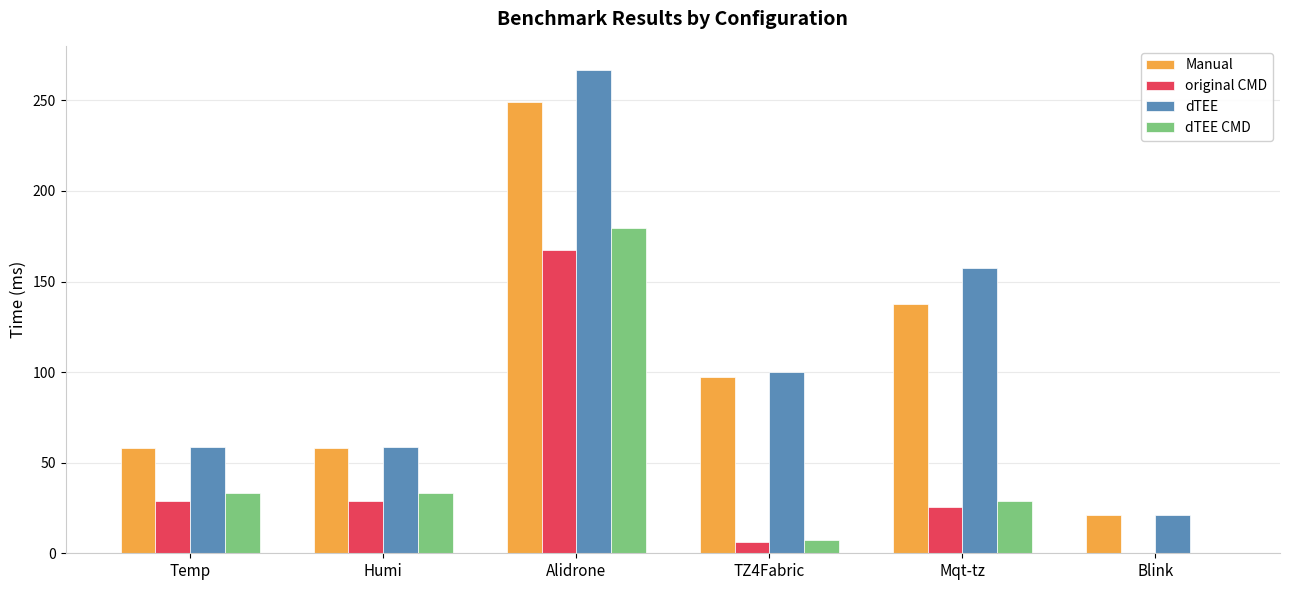

At which category does the chart reach its peak across all series?

Alidrone